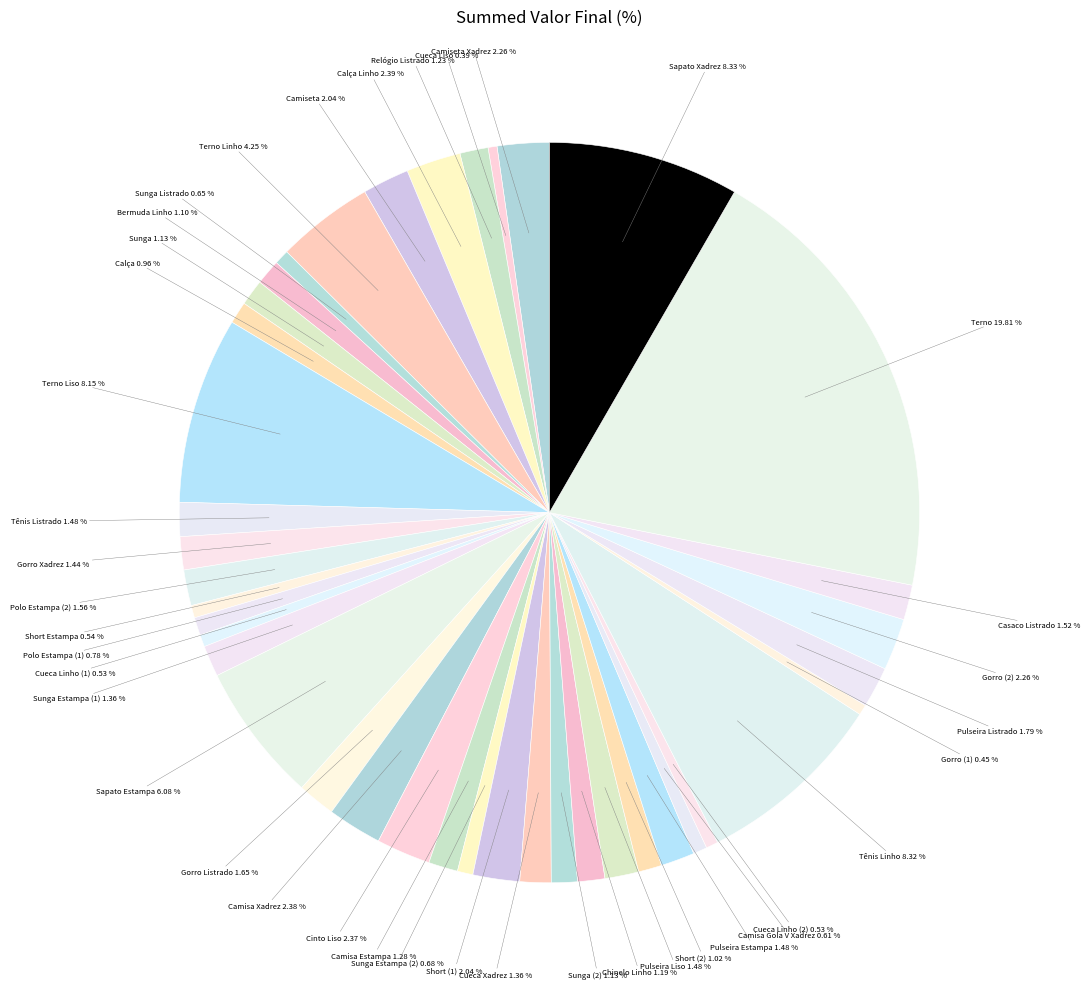

How many slices are in this pie chart?

40